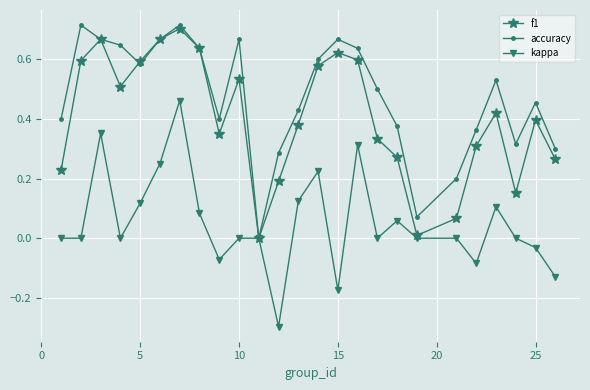

Rank the series by their average value, from lowest to highest.

kappa, f1, accuracy